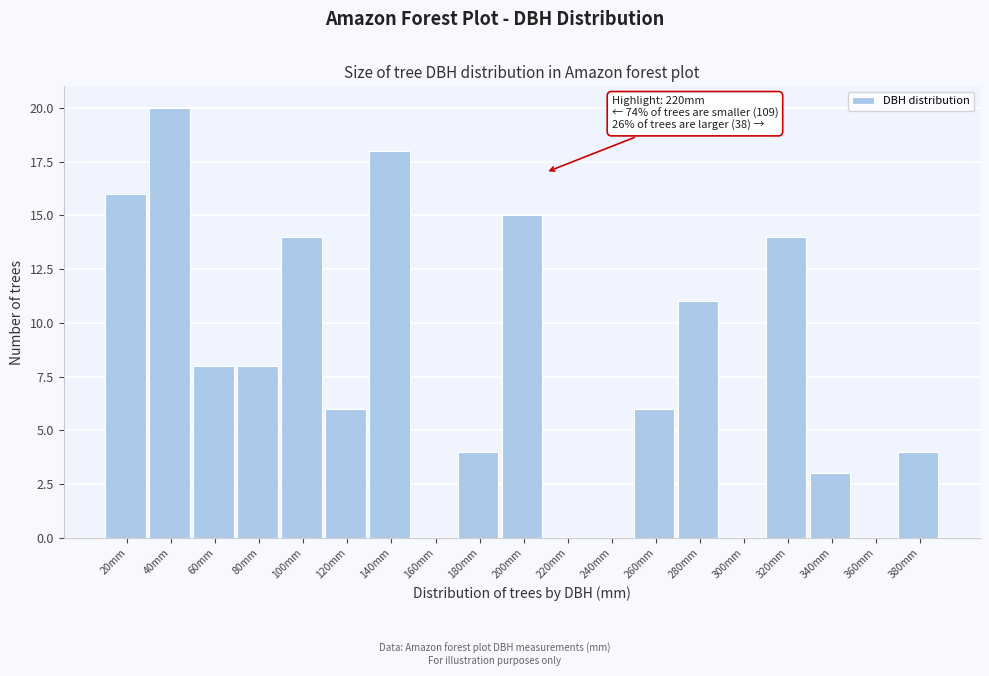

Reading left to right, extract all data points from this chart.

20mm=16	40mm=20	60mm=8	80mm=8	100mm=14	120mm=6	140mm=18	160mm=0	180mm=4	200mm=15	220mm=0	240mm=0	260mm=6	280mm=11	300mm=0	320mm=14	340mm=3	360mm=0	380mm=4